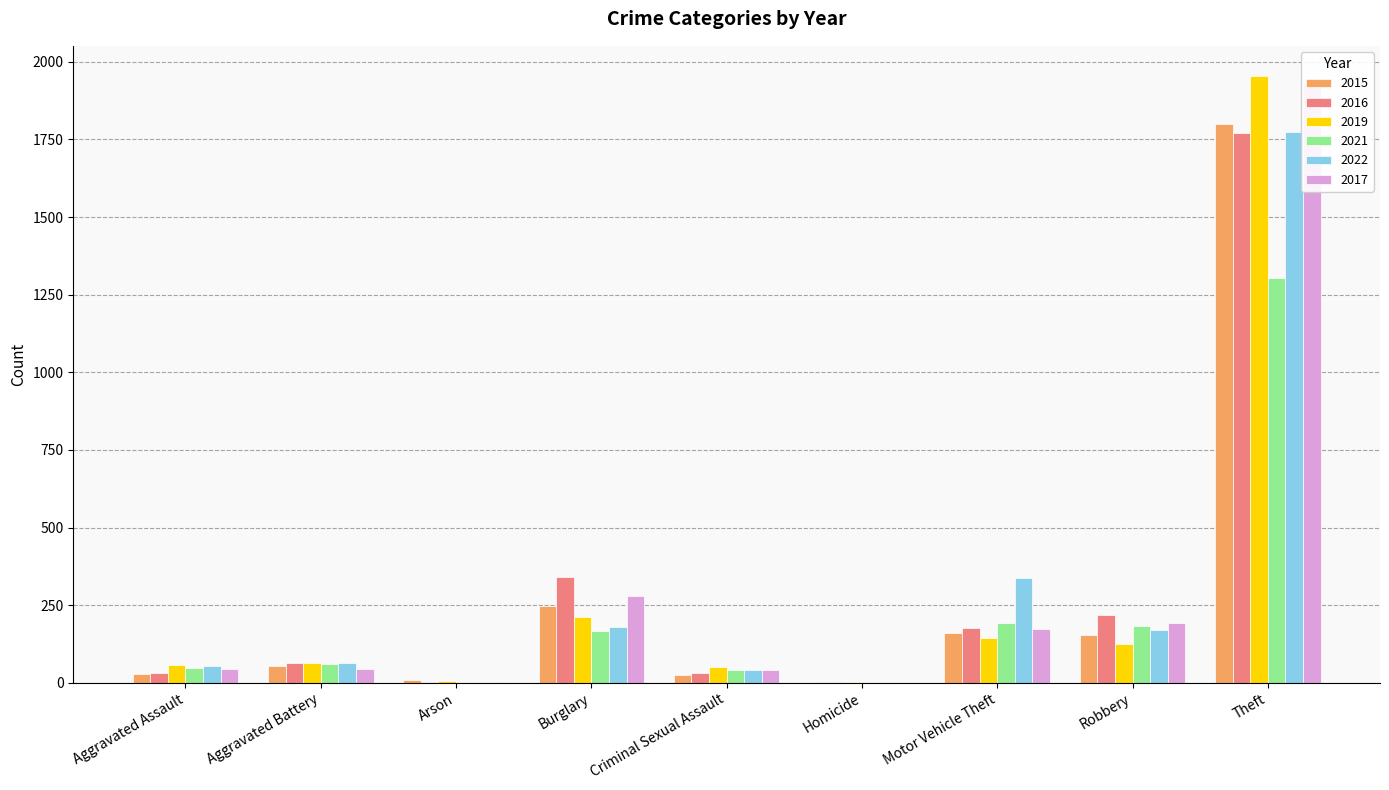

What is the label of the 2nd bar from the right?

Robbery